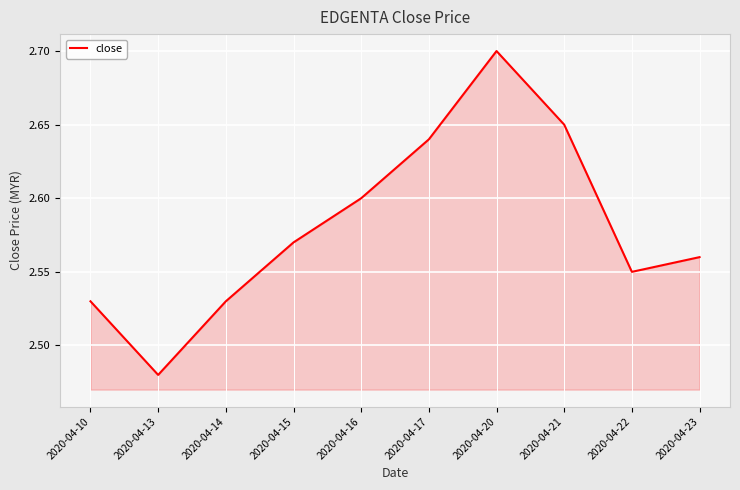

Approximately how many times larger is the value at 2020-04-22 compared to 2020-04-16?

1.0